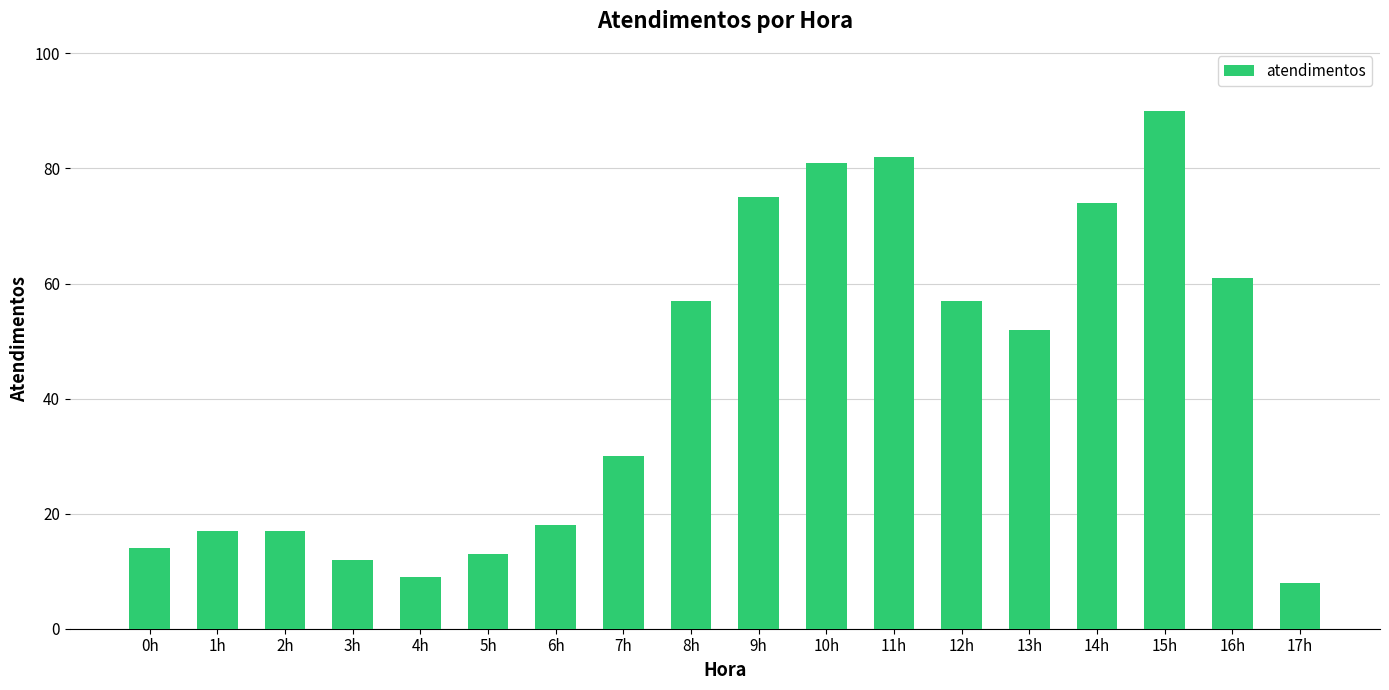

What is the difference between the maximum and minimum values?

82